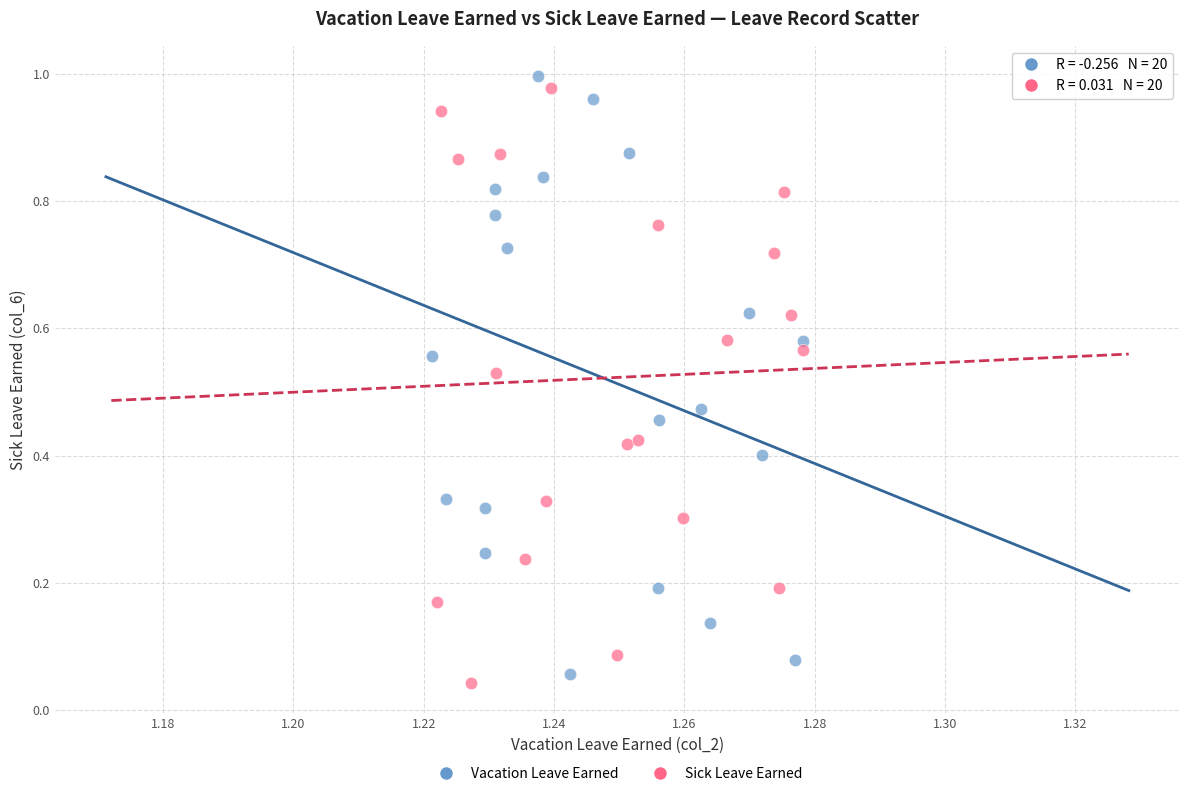

What are all the series names shown in the legend?

Vacation Leave Earned, Sick Leave Earned